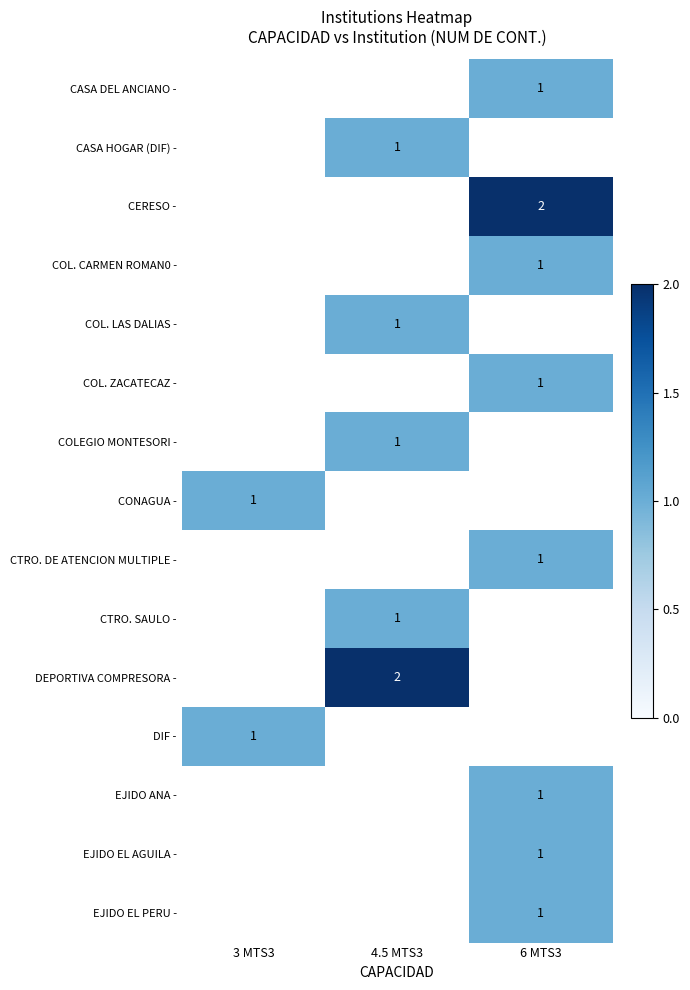

How many series are shown in this chart?

15